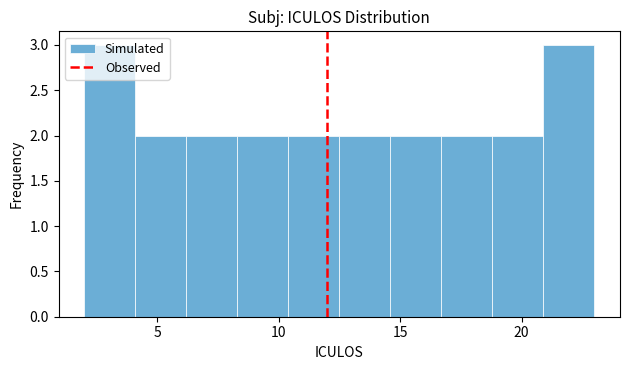

Reading left to right, transcribe this chart: for each bar, give the range it covers on the x-axis and its height. Neither the bar edges nor the heights are printed on the chart, so give them approximately, as read against the axes.

2.0 to 4.1: 3
4.1 to 6.2: 2
6.2 to 8.3: 2
8.3 to 10.4: 2
10.4 to 12.5: 2
12.5 to 14.6: 2
14.6 to 16.7: 2
16.7 to 18.8: 2
18.8 to 20.9: 2
20.9 to 23.0: 3